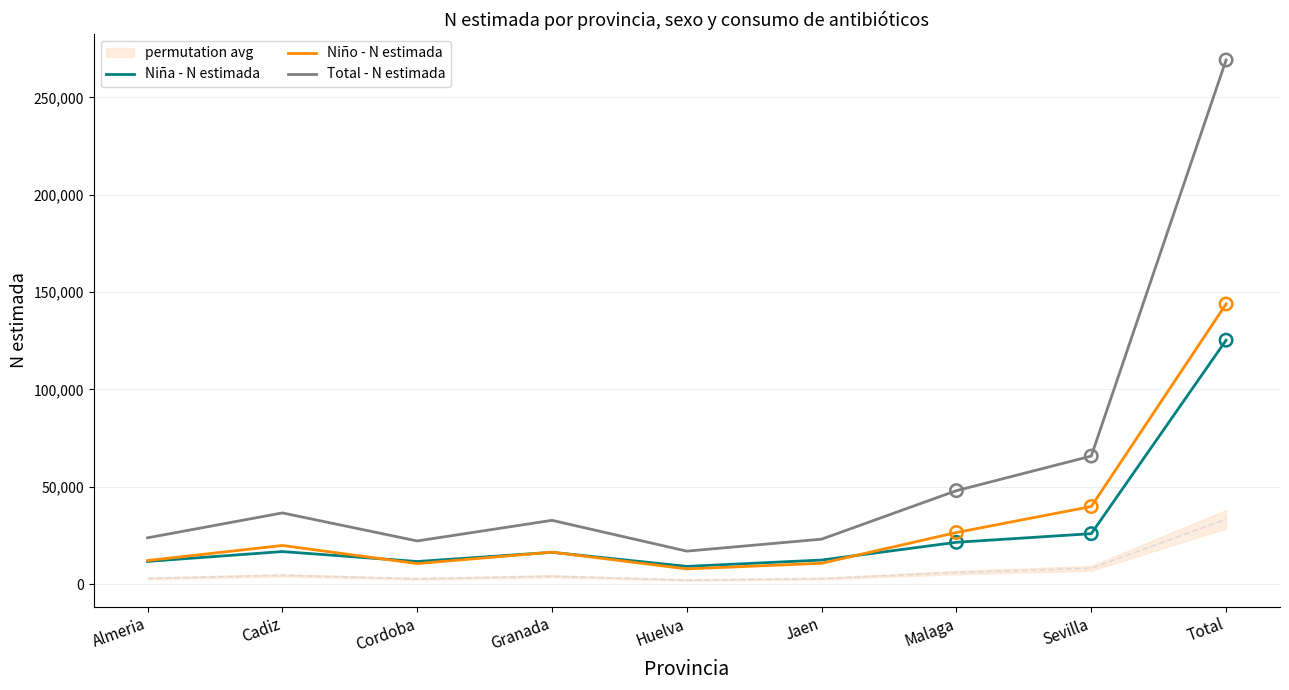

At which category is the sum across all series the highest?

Total